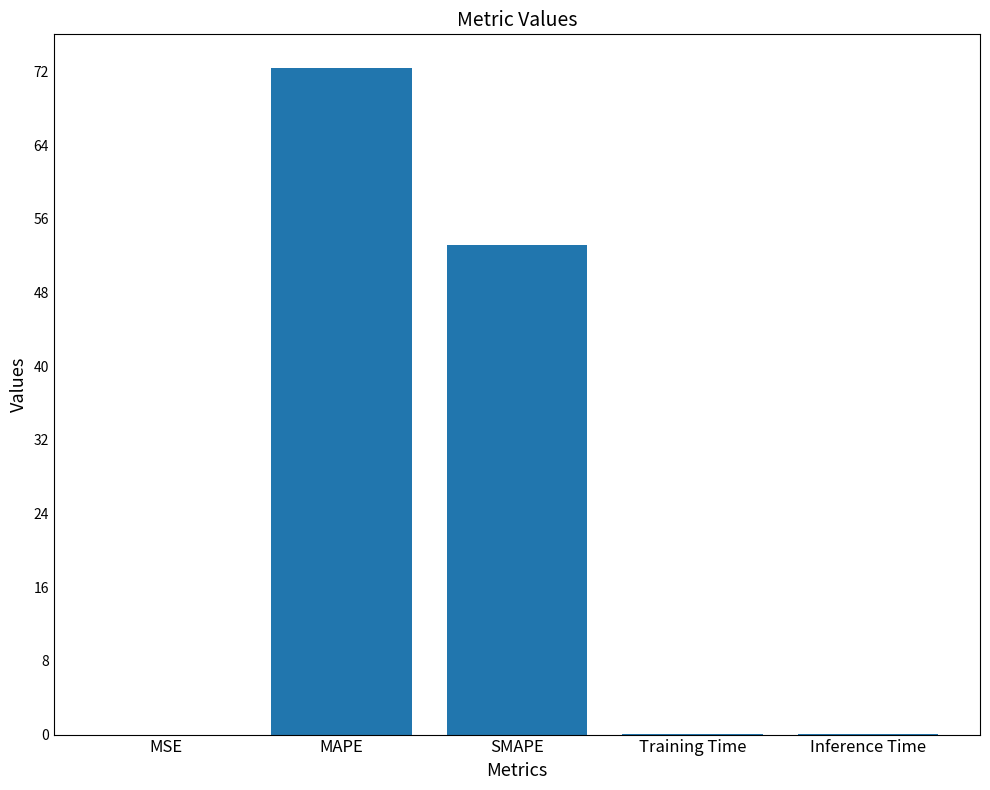

Is it true that the value at Training Time is 0.0?

True